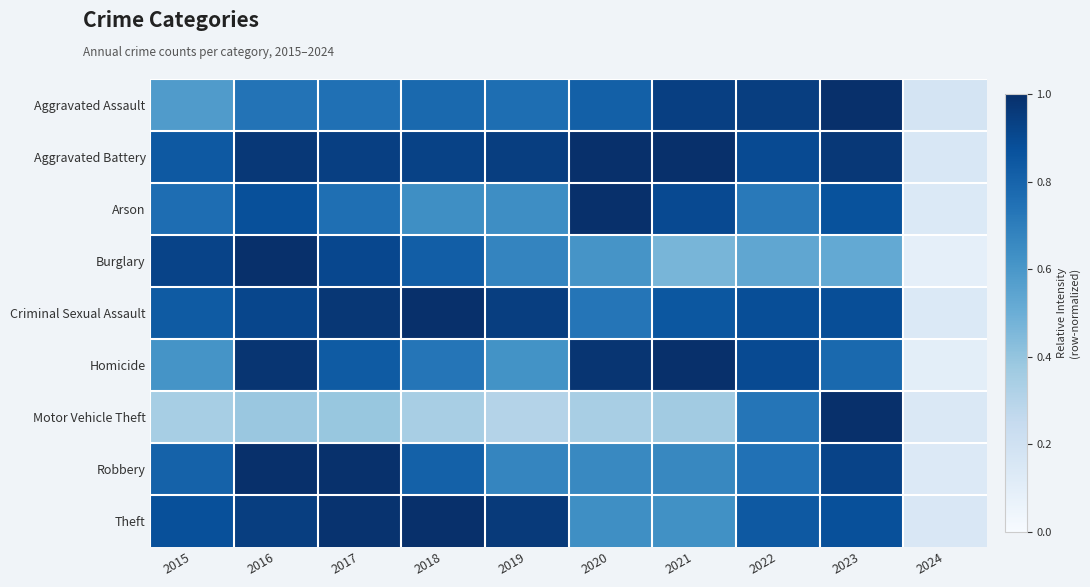

What is the total value across all series at 2016?

7.8